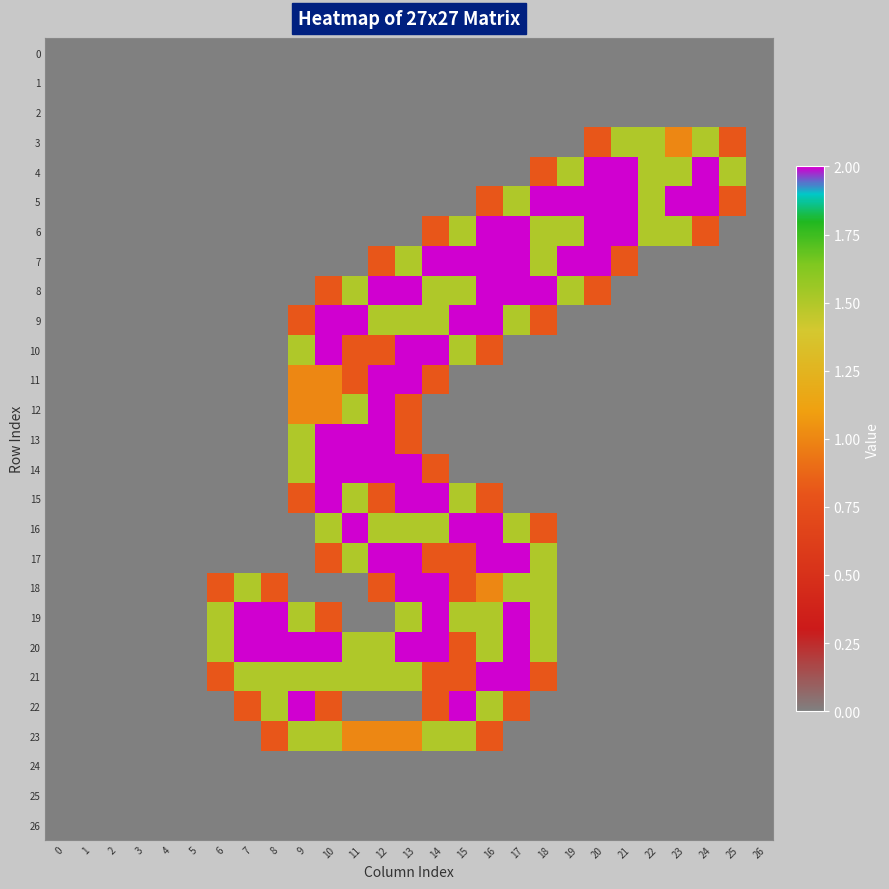

Which series has the largest range (max minus min)?

4